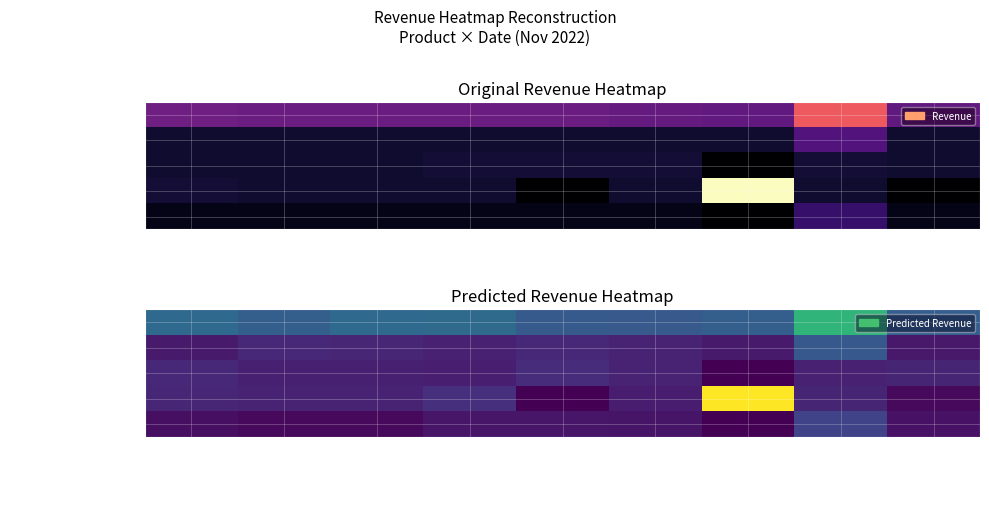

What is the difference between the maximum and minimum values in the Chicken Sandwiches series?

4522.0